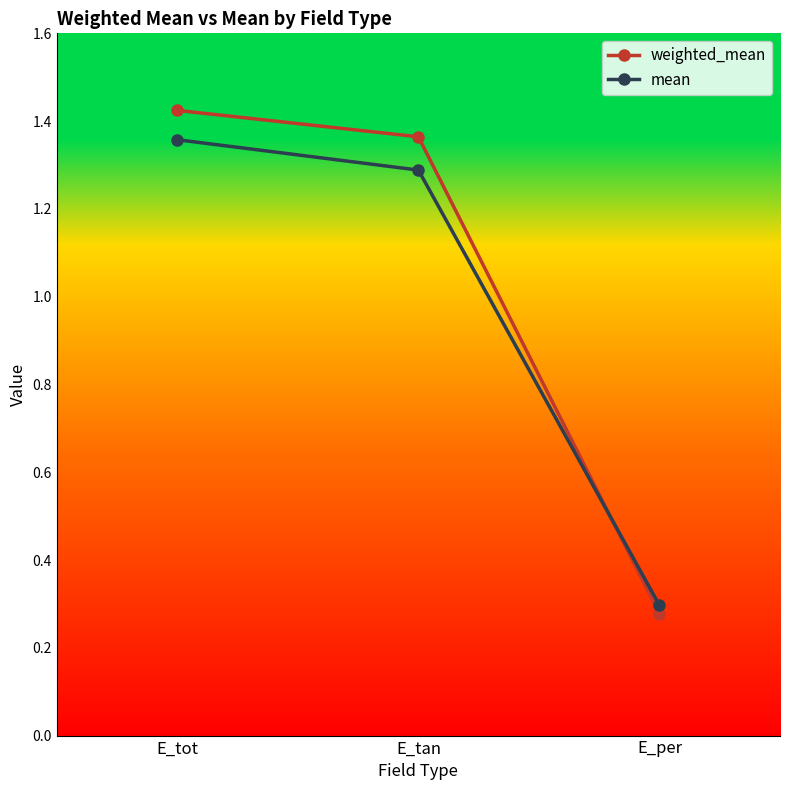

What is the label of the 1st point from the left?

E_tot